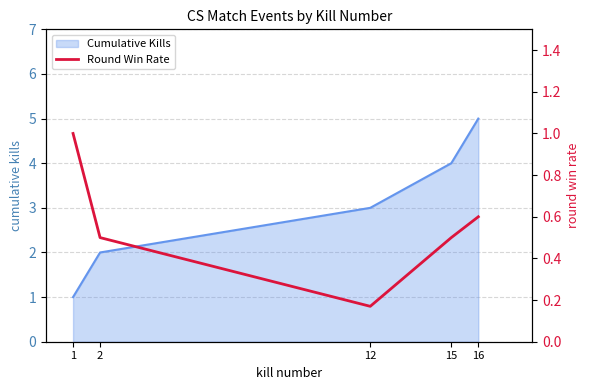

At which label is the value closest to 0?

12